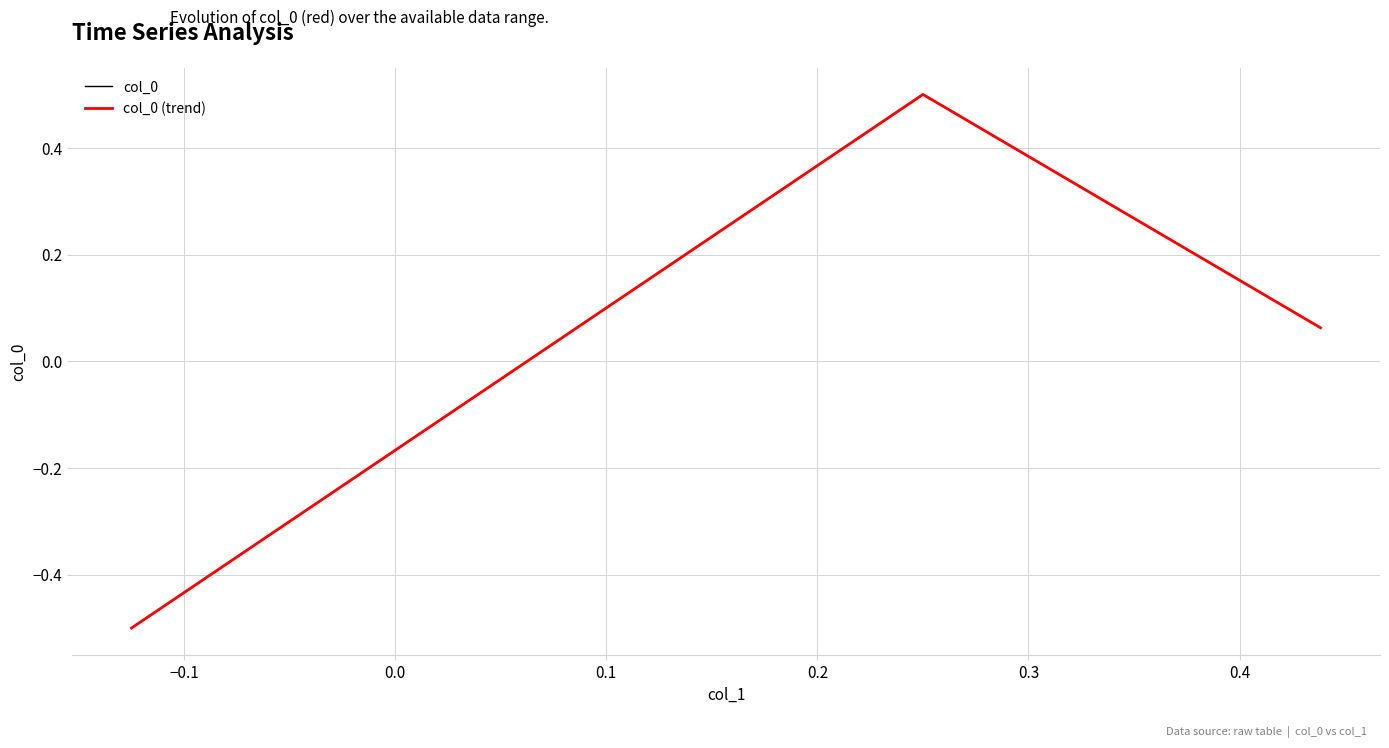

What is the greatest value displayed?

0.5